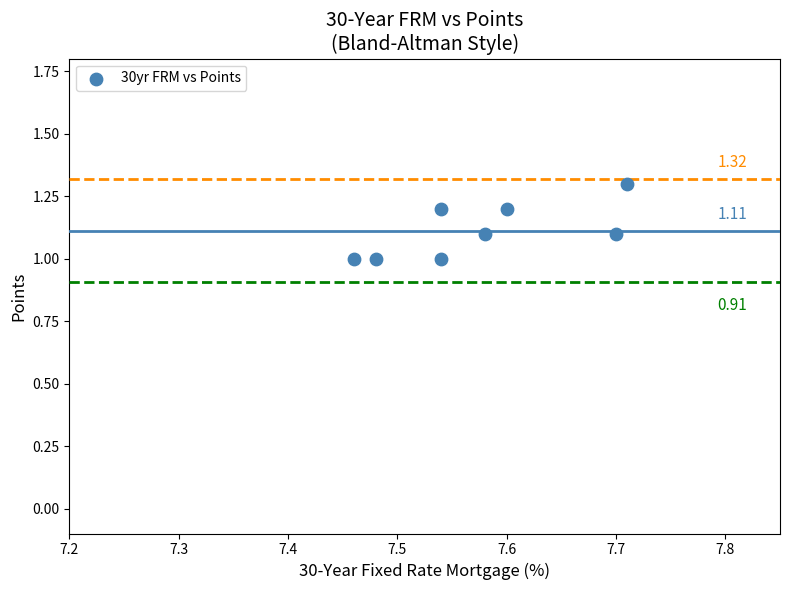

What is the average Y value?

1.1